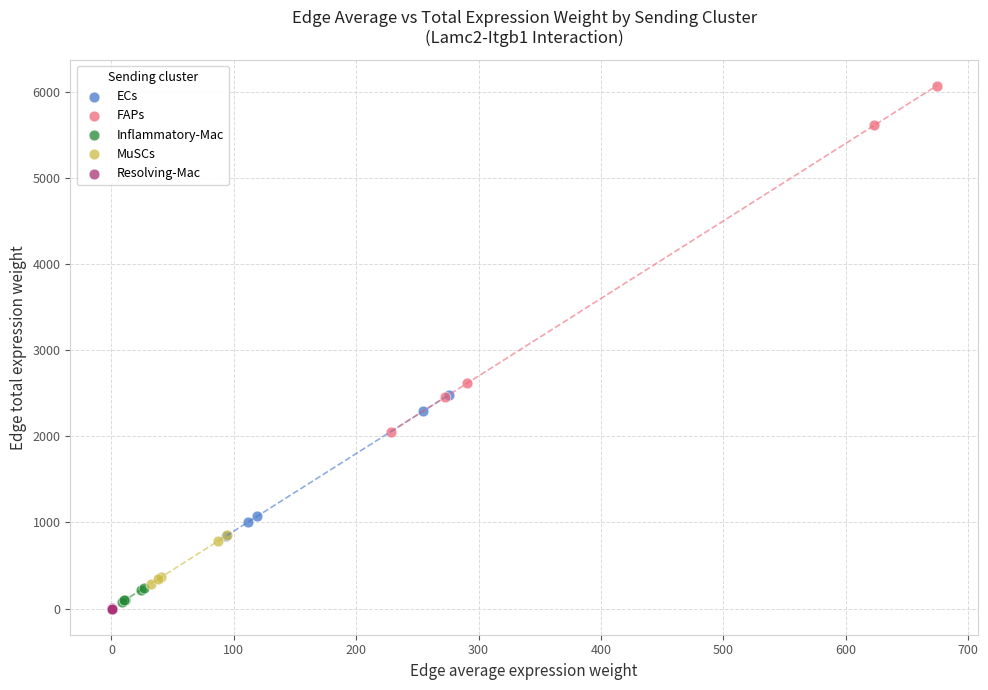

What are all the series names shown in the legend?

ECs, FAPs, Inflammatory-Mac, MuSCs, Resolving-Mac